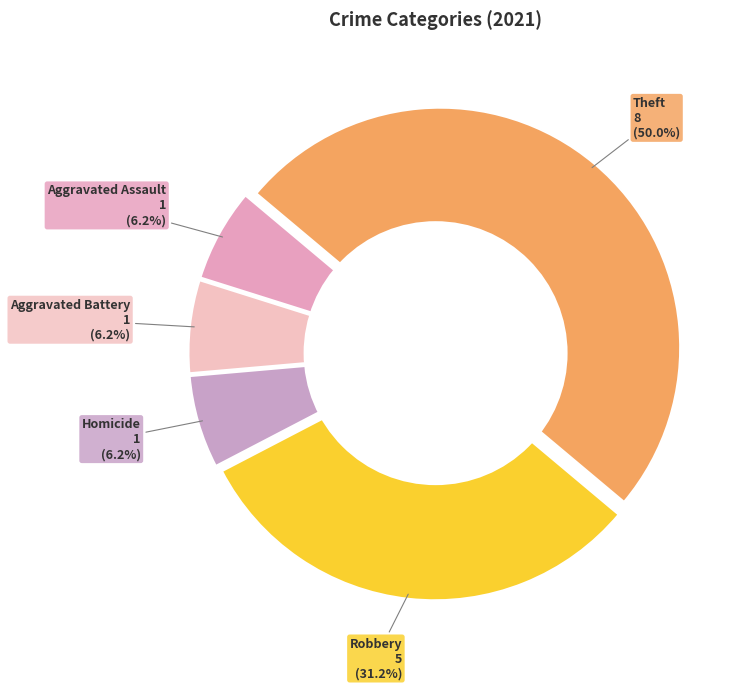

What percentage is the Aggravated Battery slice, to the nearest percent?

6%